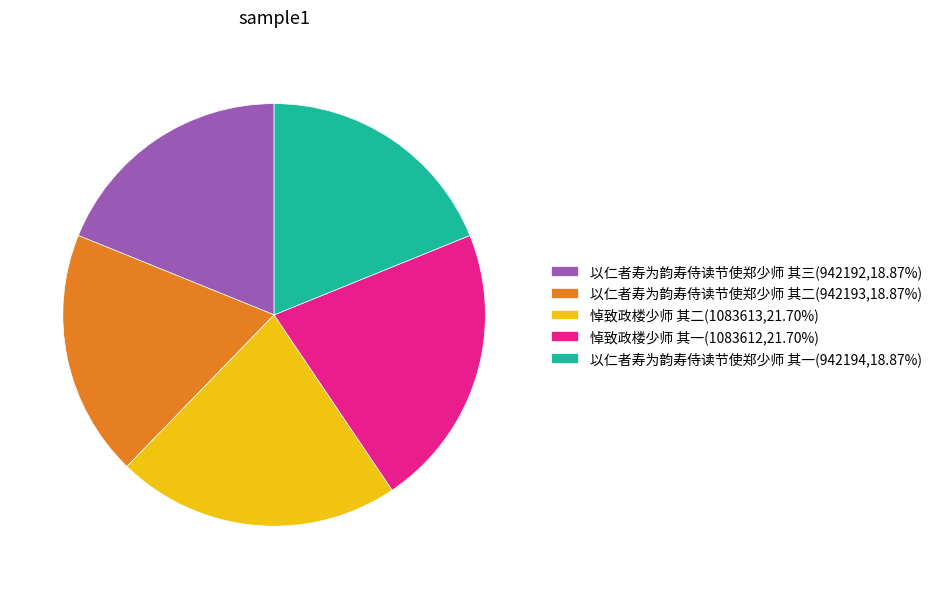

What is the ratio of the value at 以仁者寿为韵寿侍读节使郑少师 其三 to the value at 以仁者寿为韵寿侍读节使郑少师 其一?

1.0